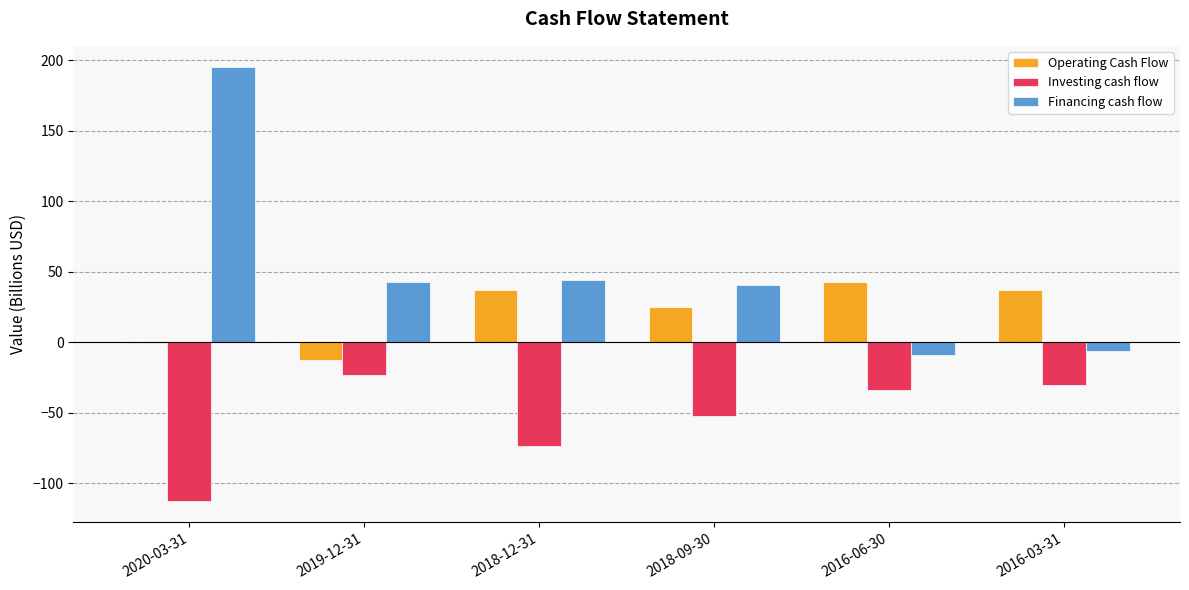

What are all the series names shown in the legend?

Operating Cash Flow, Investing cash flow, Financing cash flow